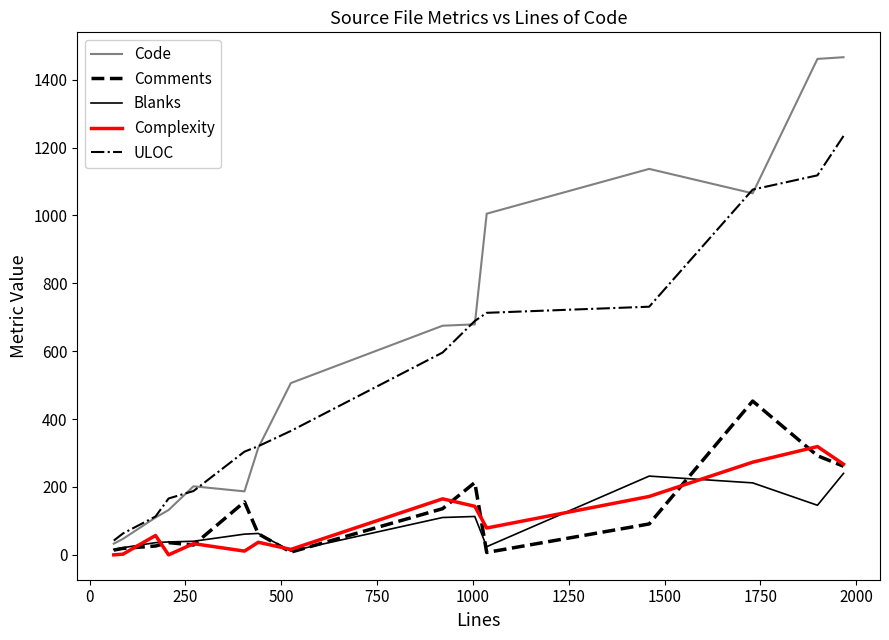

Which series has the widest spread of values?

Code